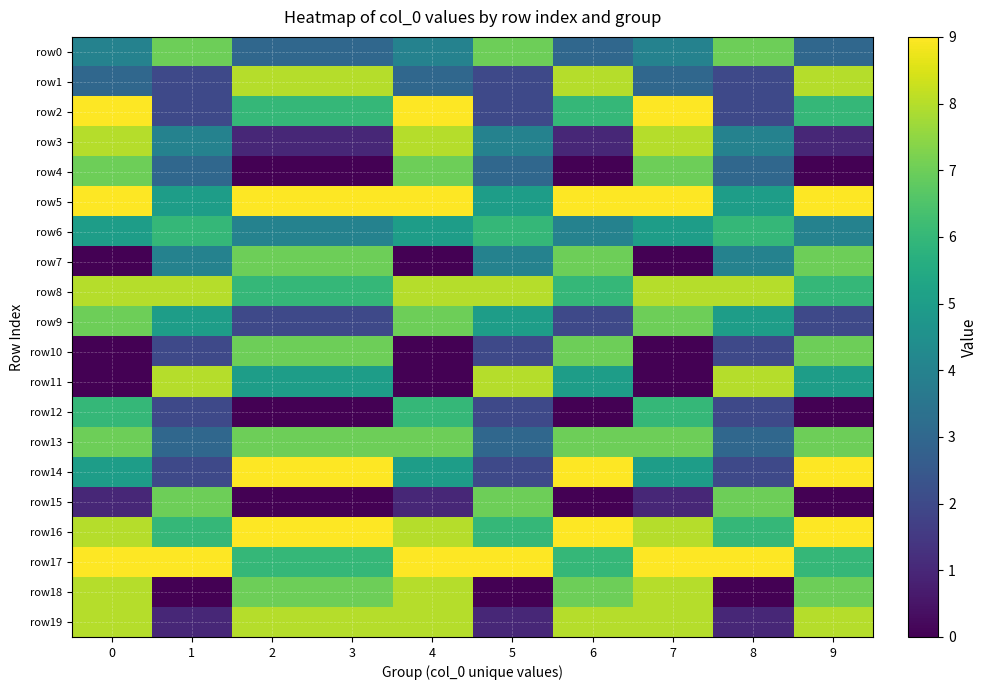

Which series has the largest range (max minus min)?

row11